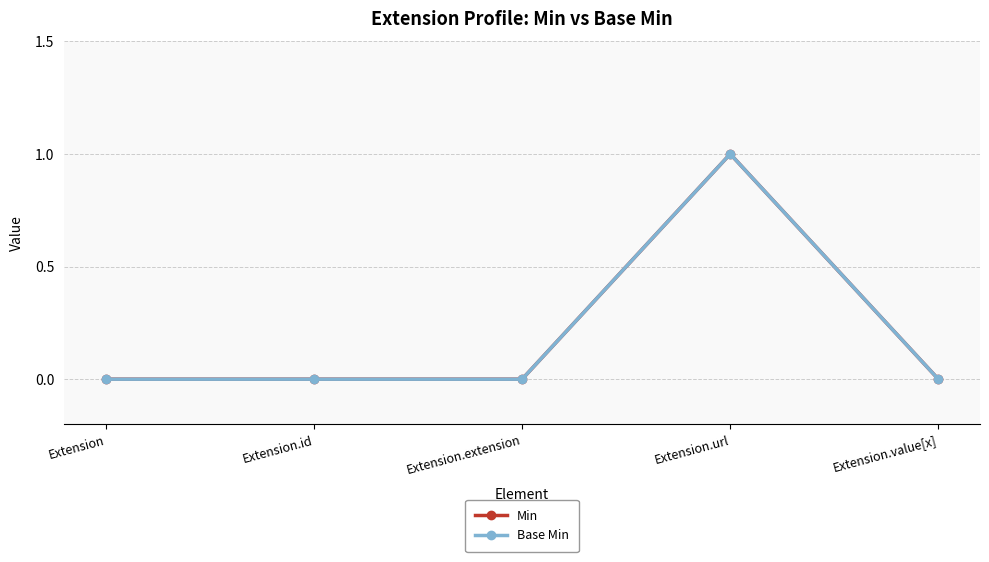

Is this an area chart (filled region under the line)?

No